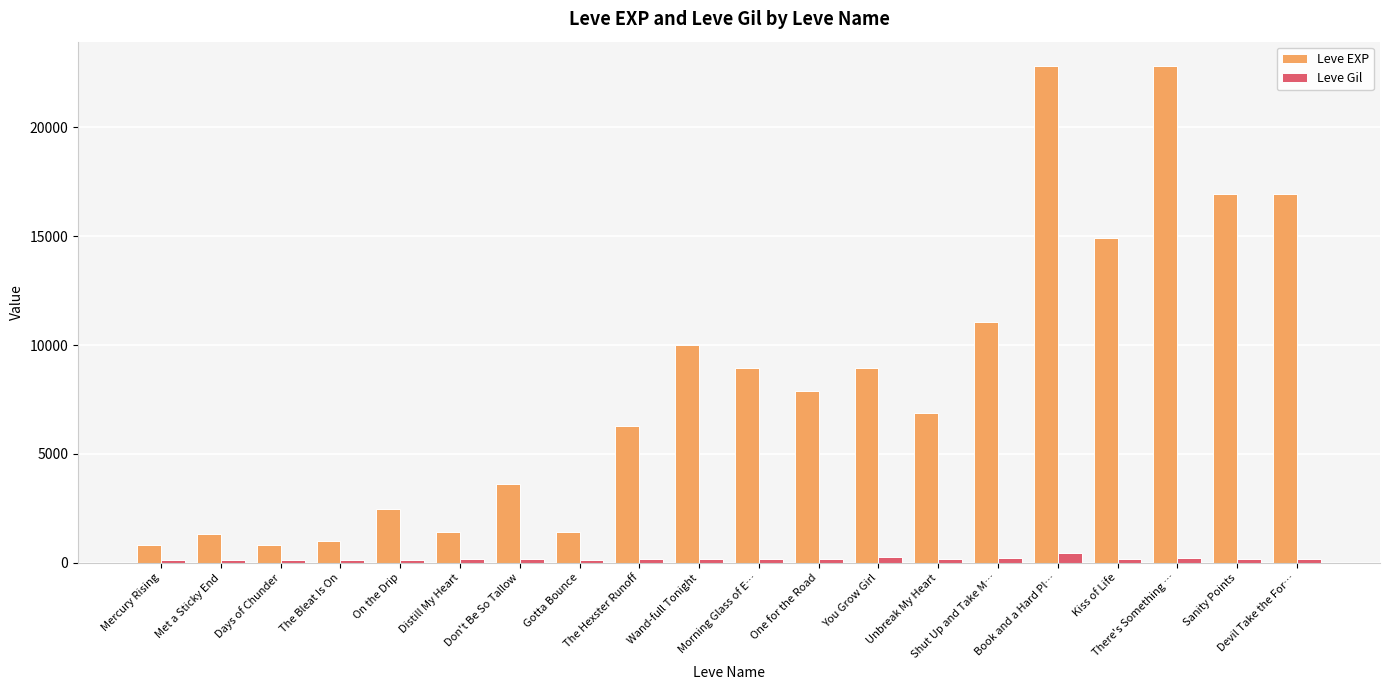

List the series in order of their overall mean, highest first.

Leve EXP, Leve Gil